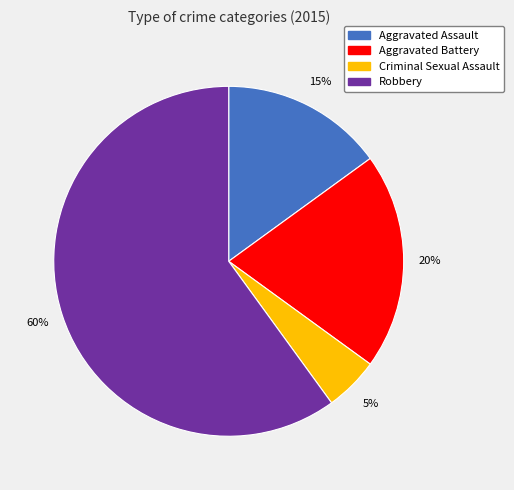

What is the largest slice in the pie chart?

Robbery